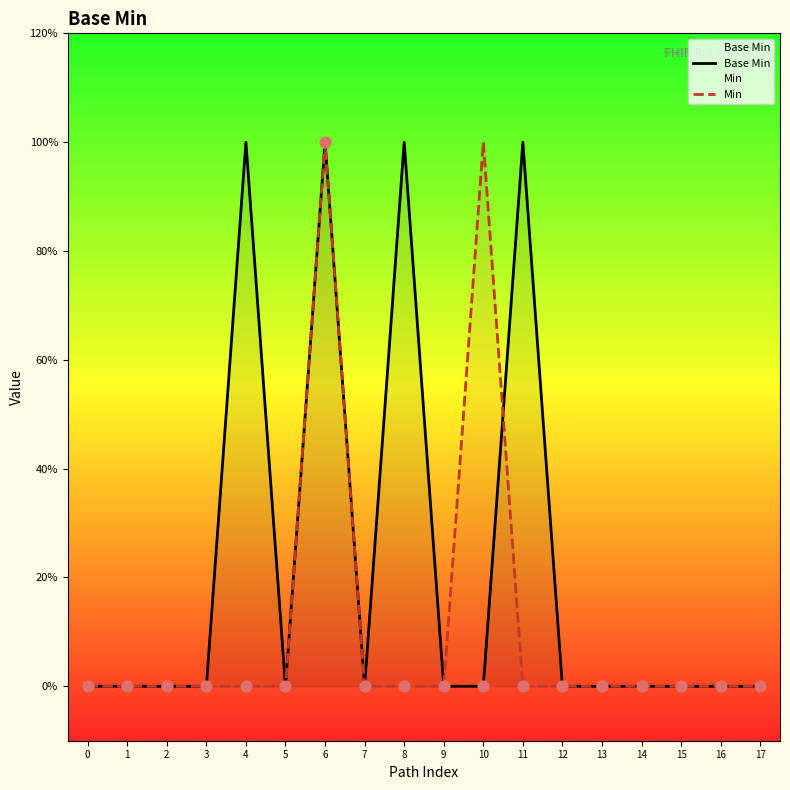

What are all the series names shown in the legend?

Base Min, Min